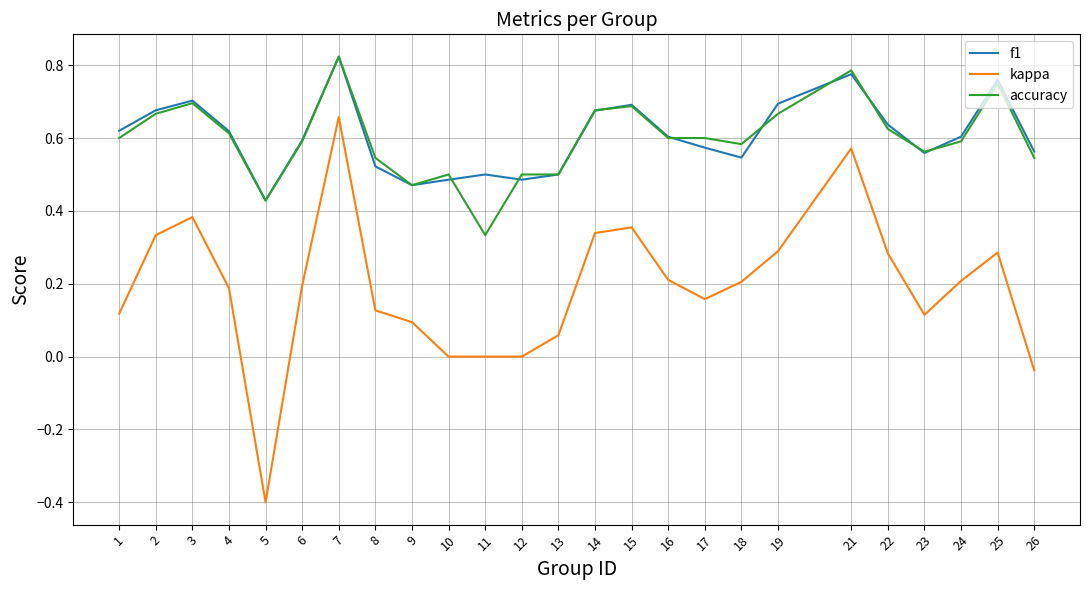

At which category is the sum across all series the highest?

7